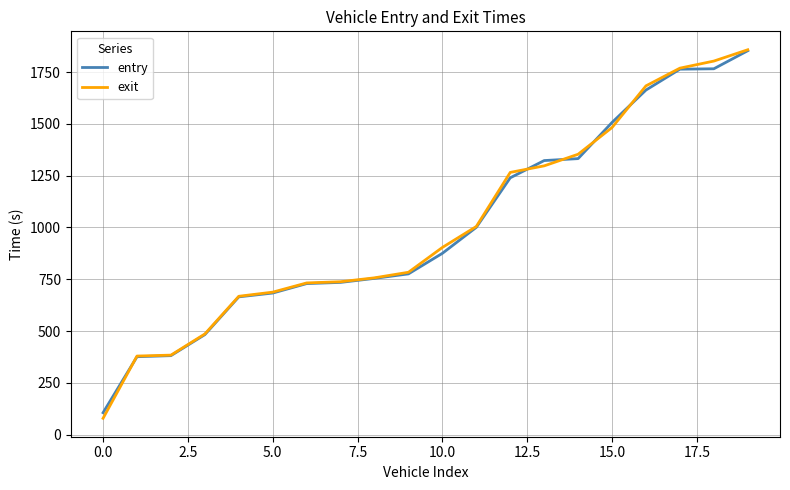

What is the highest value of the entry series?

1853.1